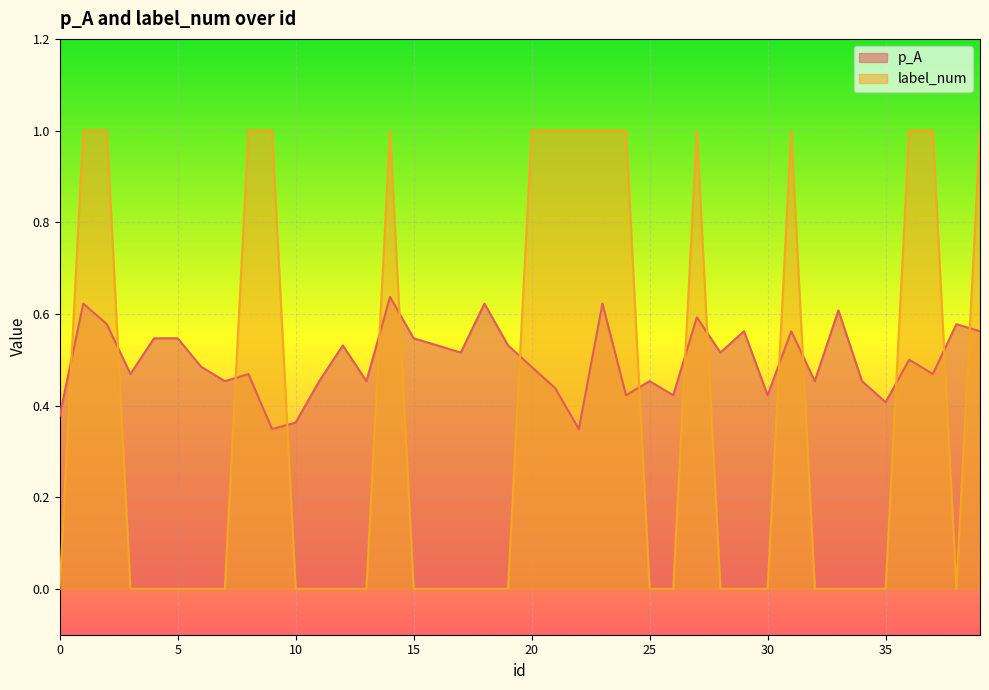

How many intersections are there between label_num and p_A?

15